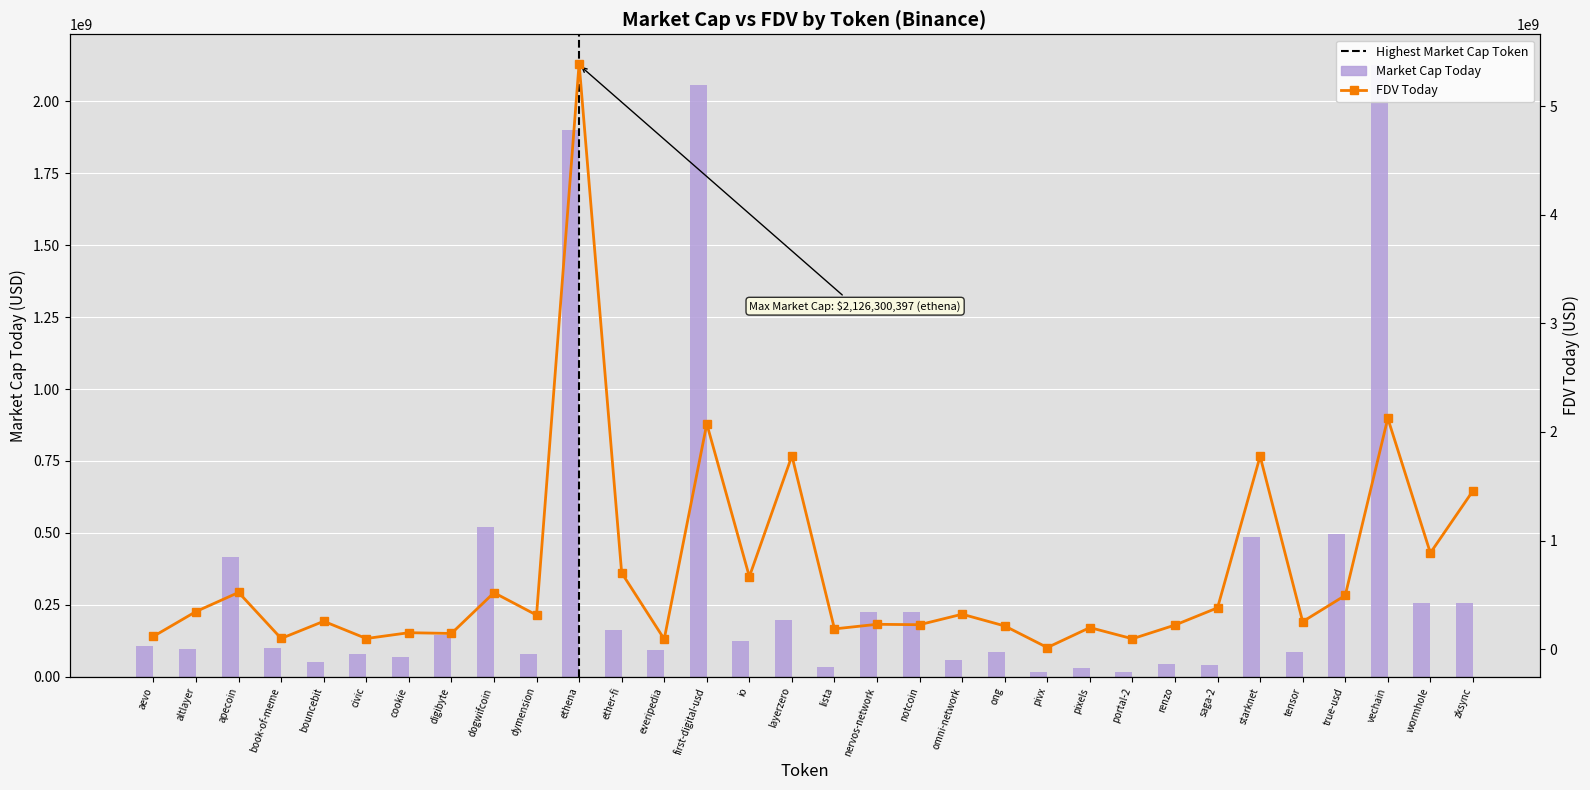

Which series changed the most between ether-fi and pivx?

FDV Today